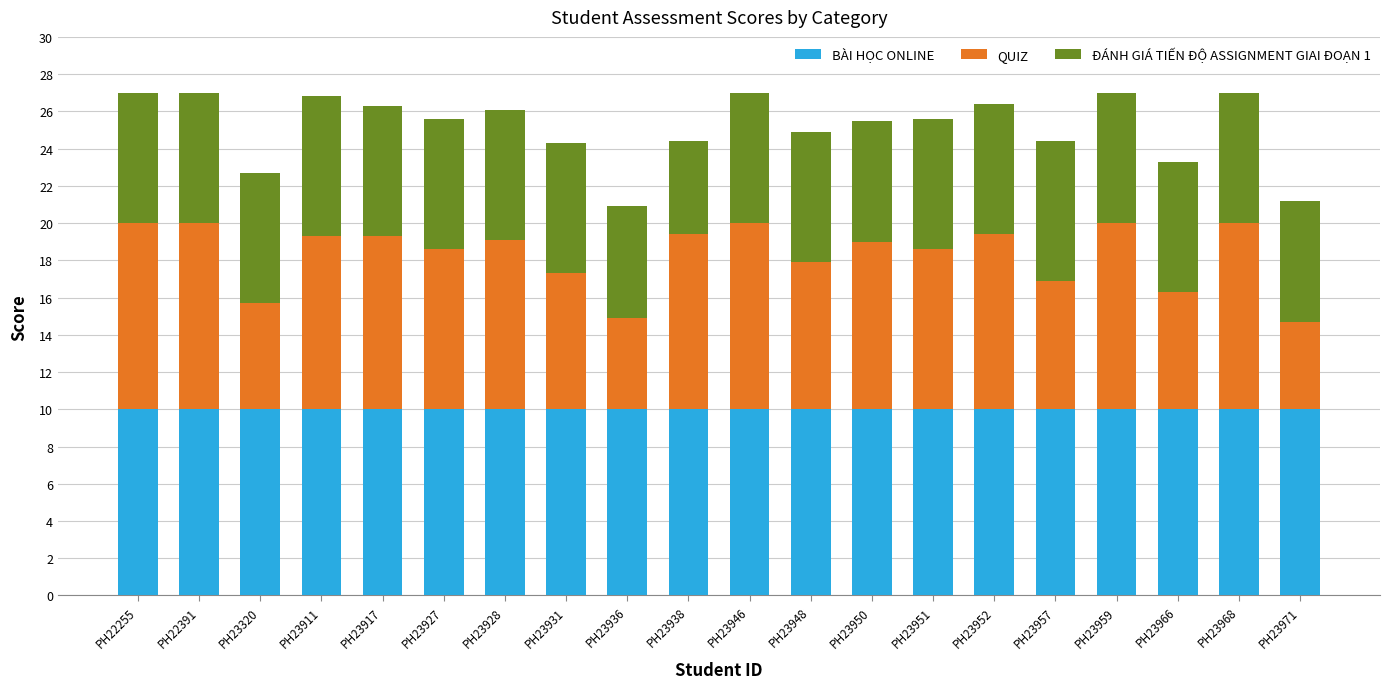

What is the total value across all series at PH23946?

27.0